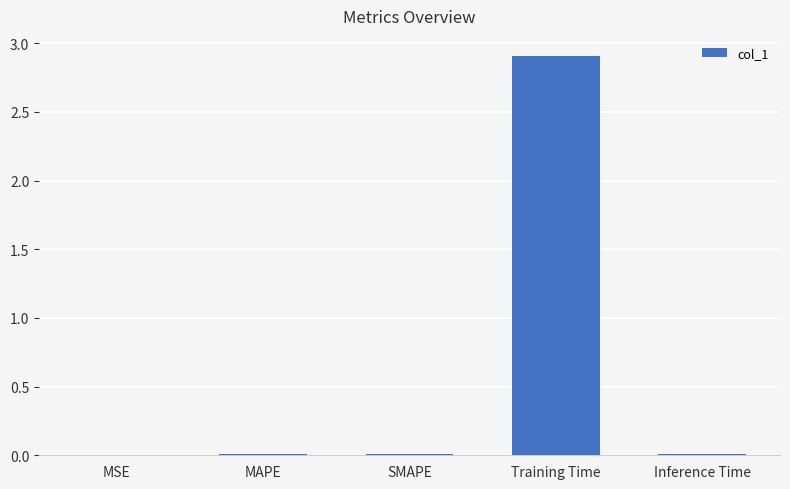

Which category has the highest value across all series?

Training Time